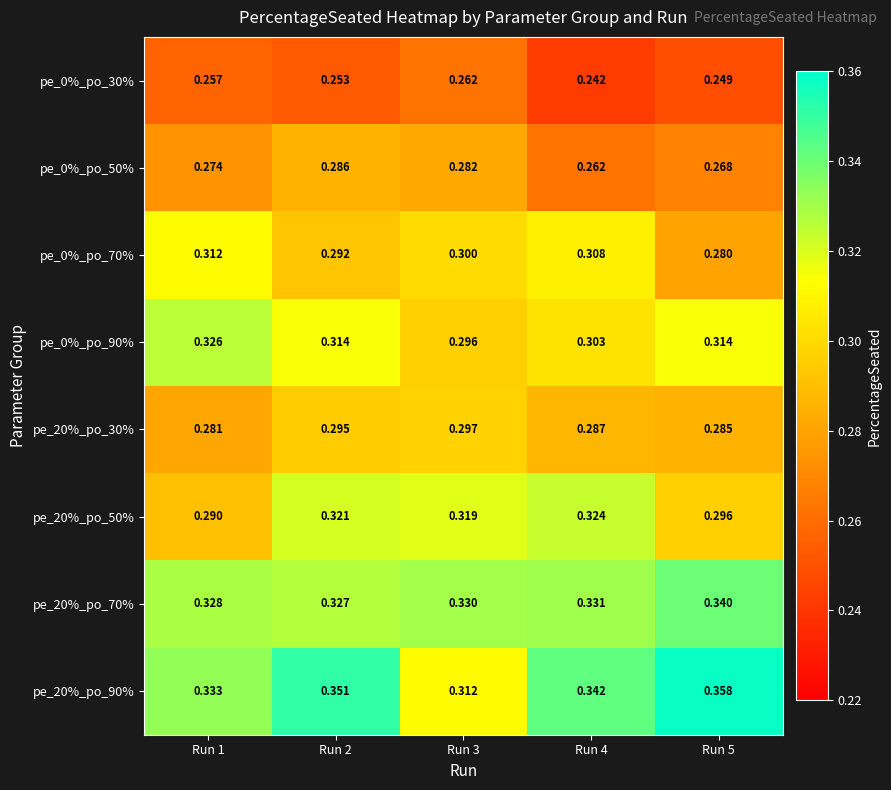

How many data points does each series have?

5